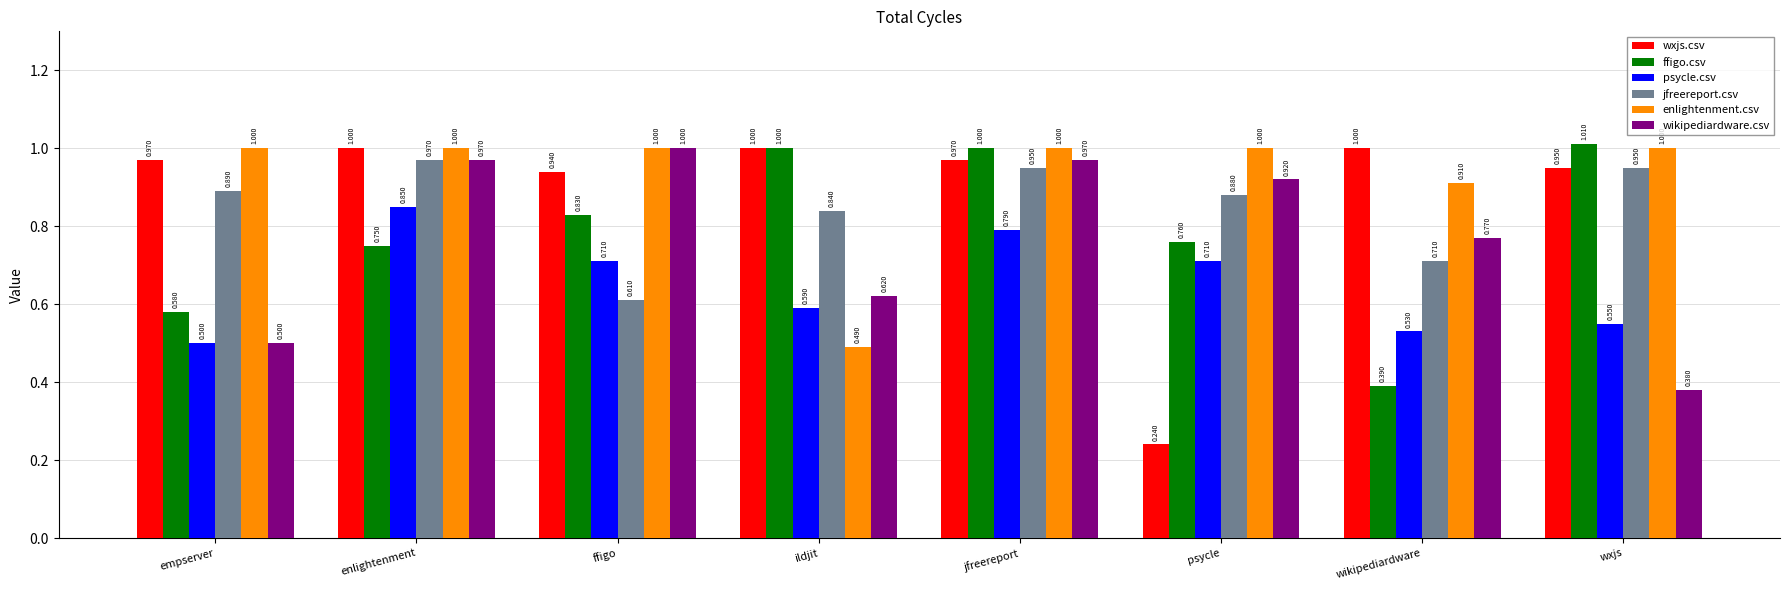

Which label corresponds to the smallest value in the chart?

psycle